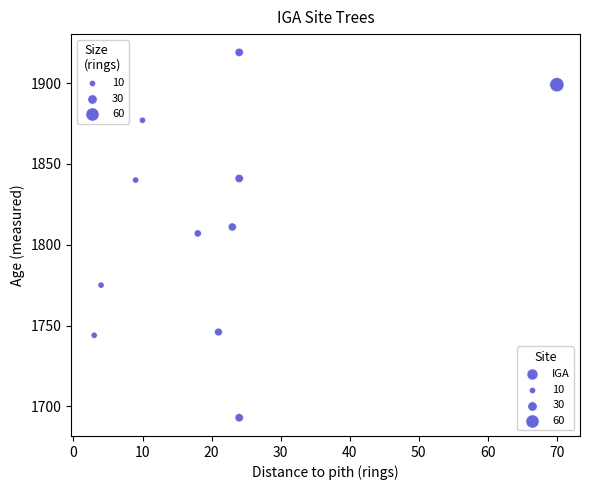

What is the average Y value?

1814